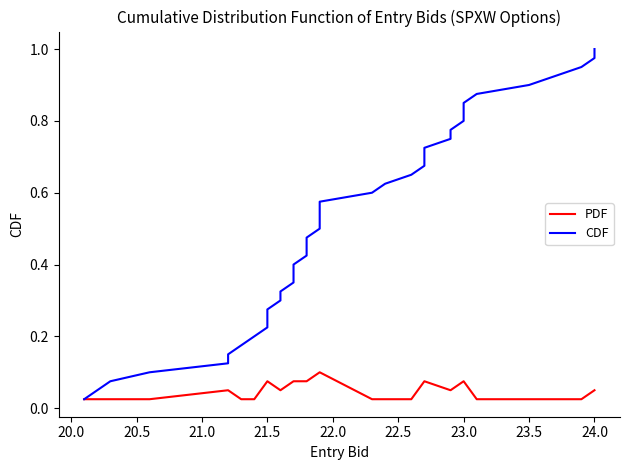

Reading left to right, list all the values displayed in this chart.

PDF: 0.0	0.0	0.0	0.0	0.1	0.1	0.0	0.0	0.1	0.1	0.1	0.1	0.1	0.1	0.1	0.1	0.1	0.1	0.1	0.1	0.1	0.1	0.1	0.0	0.0	0.0	0.1	0.1	0.1	0.1	0.1	0.1	0.1	0.1	0.0	0.0	0.0	0.0	0.1	0.1
CDF: 0.0	0.1	0.1	0.1	0.1	0.1	0.2	0.2	0.2	0.2	0.3	0.3	0.3	0.3	0.4	0.4	0.4	0.5	0.5	0.5	0.5	0.6	0.6	0.6	0.6	0.7	0.7	0.7	0.7	0.8	0.8	0.8	0.8	0.8	0.9	0.9	0.9	0.9	1.0	1.0